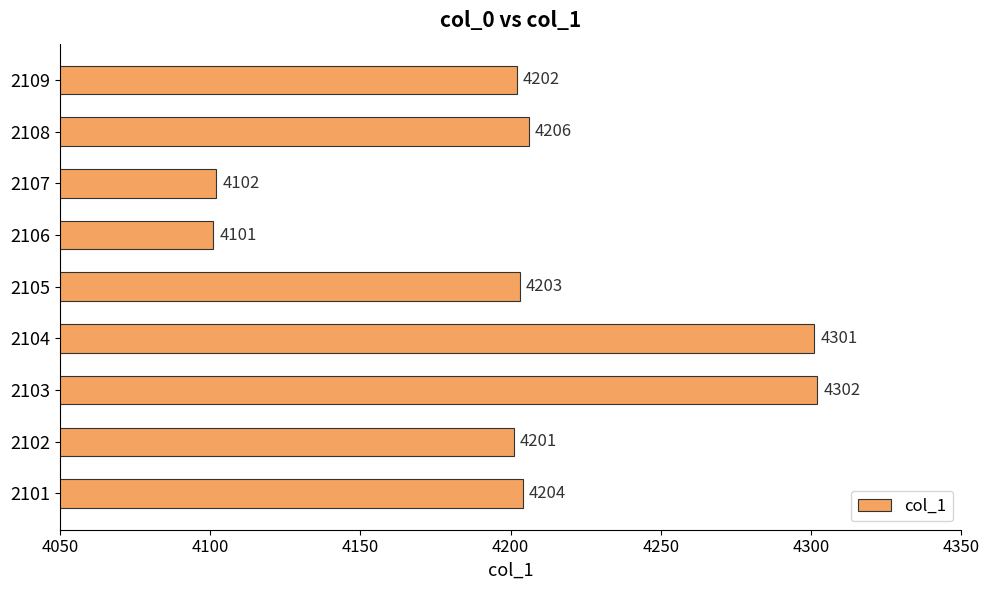

At which category does the chart reach its minimum across all series?

2106